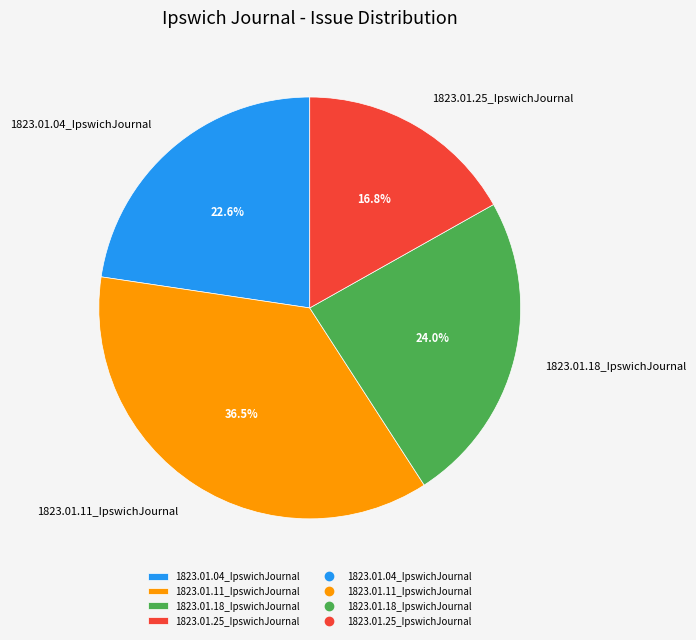

What percentage is NOT represented by 1823.01.11_IpswichJournal?

63.5%